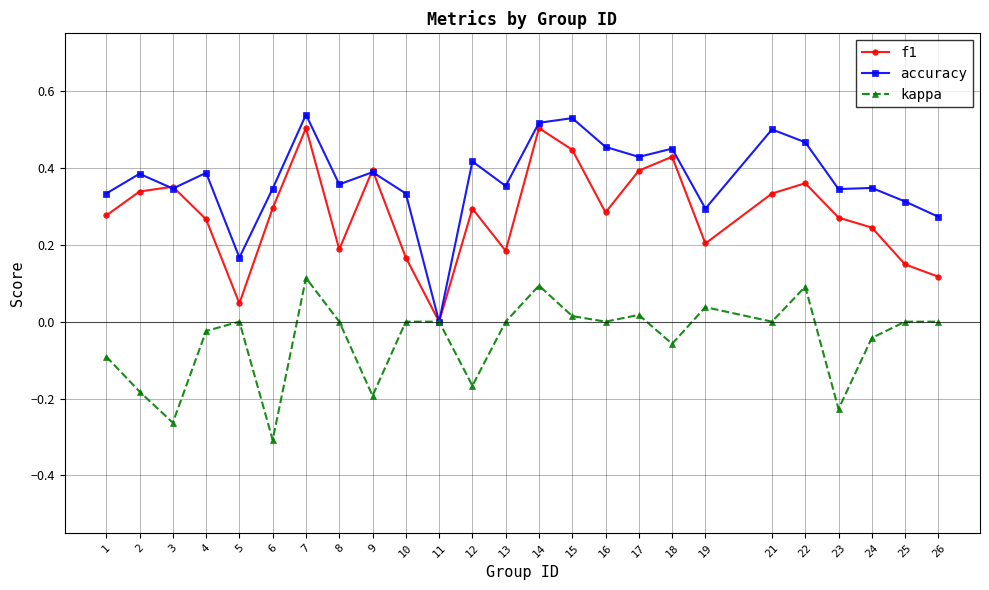

At which category does the chart reach its minimum across all series?

6